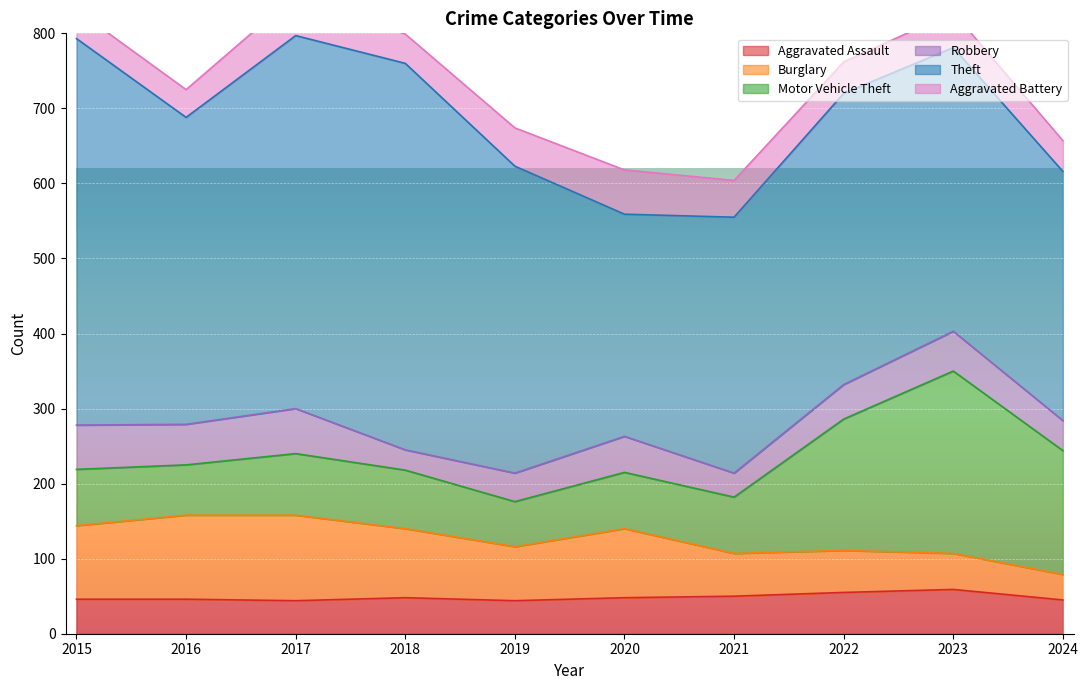

The Aggravated Assault series shows 50 at 2021. True or false?

True